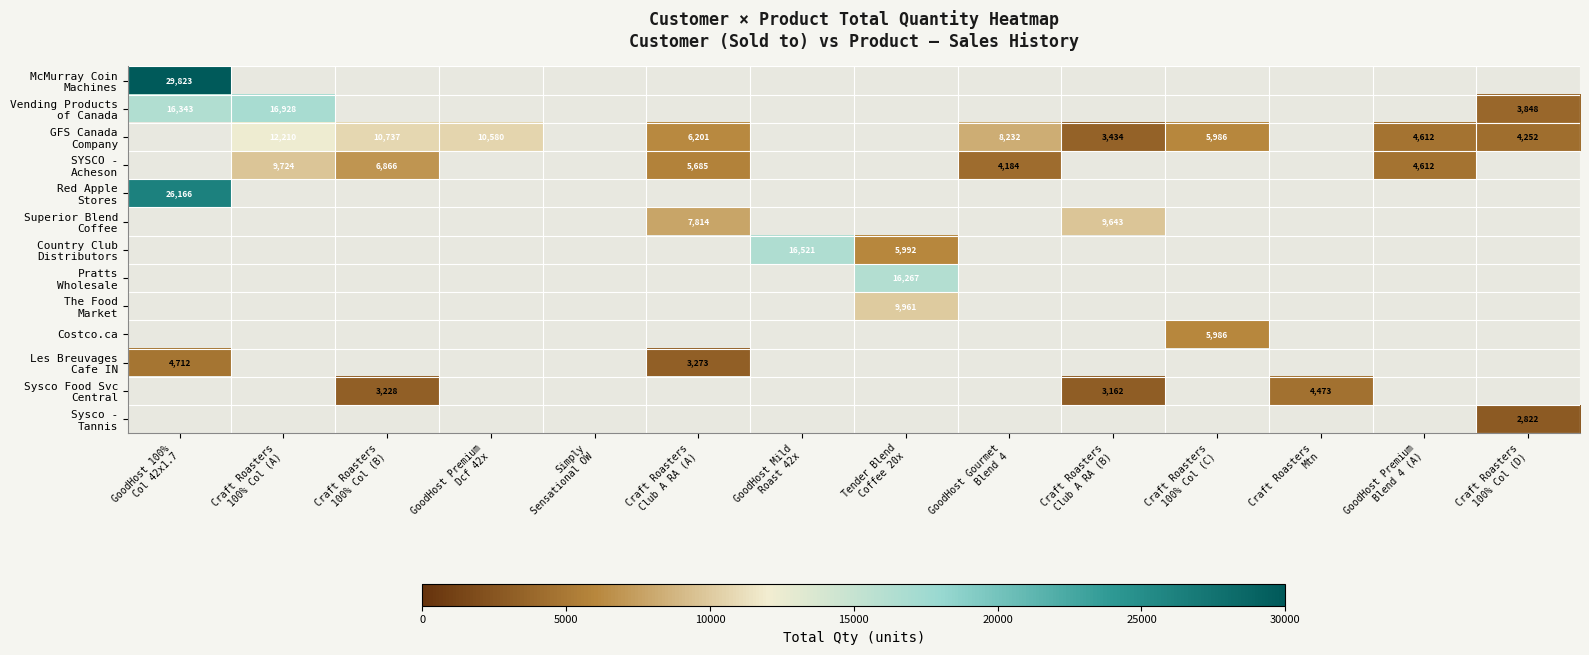

Which series changed the most between Craft Roasters 100% Col (B) and Craft Roasters Club A RA (B)?

GFS Canada Company